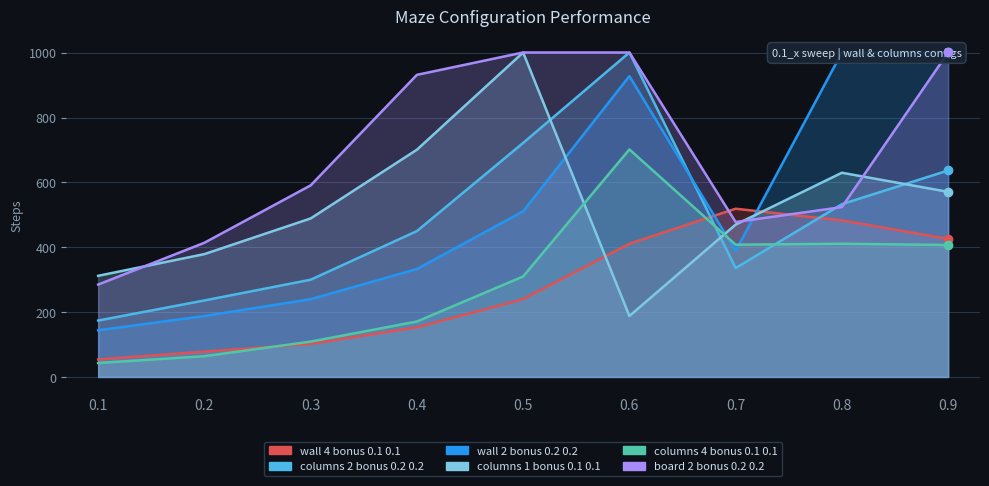

True or false: wall_4_bonus_0.1_0.1 and columns_2_bonus_0.2_0.2 cross at least once.

True